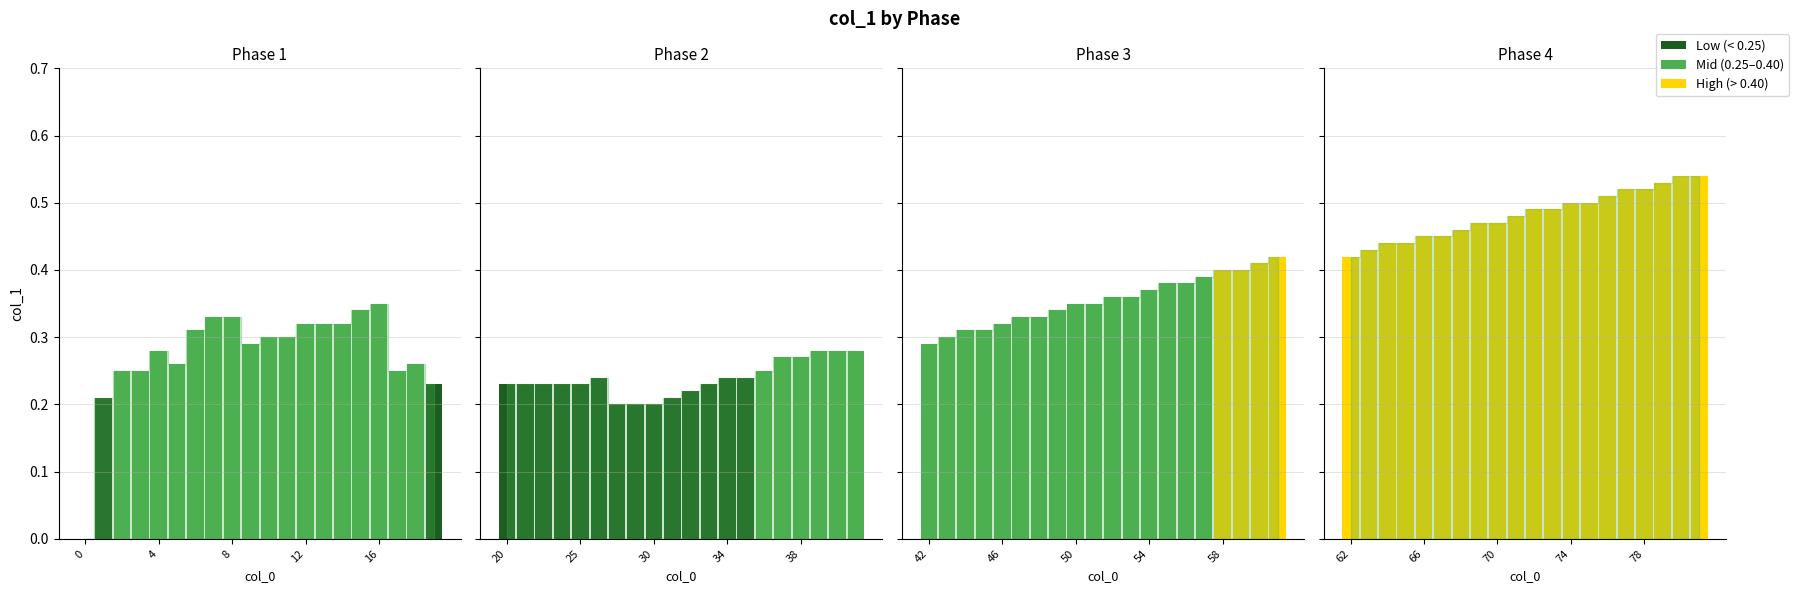

What is the maximum value shown in the chart?

0.5